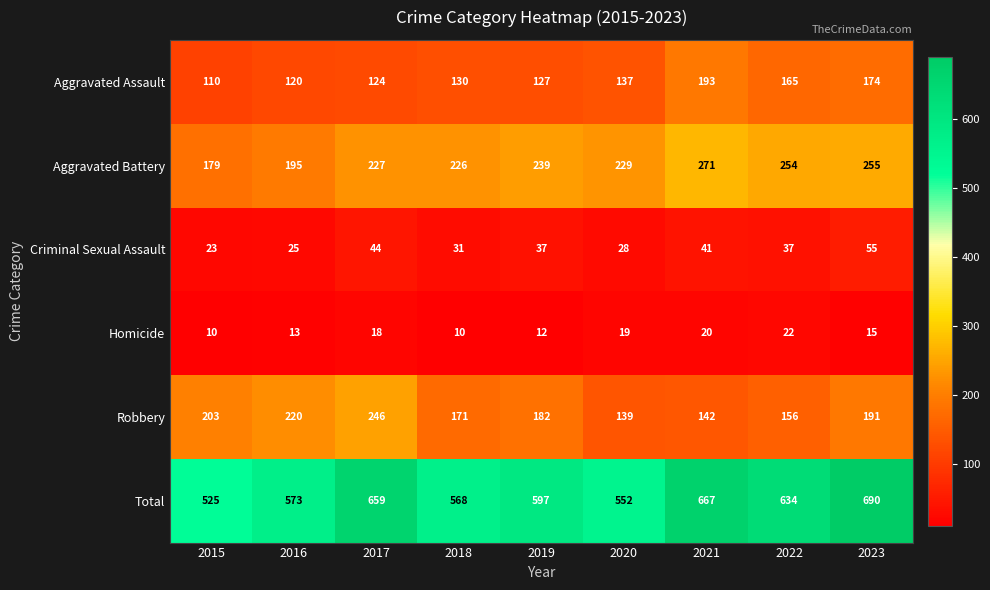

What is the maximum value shown in the chart?

690